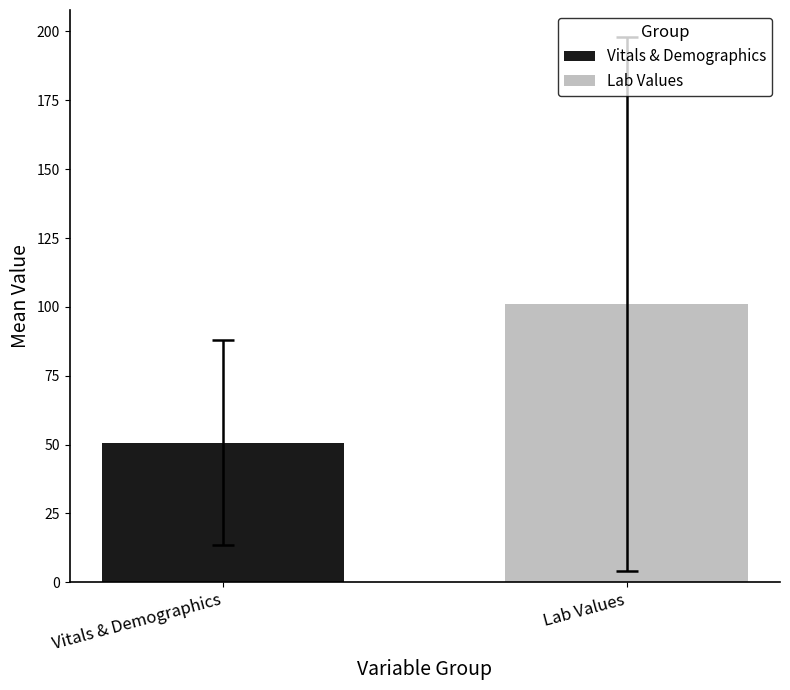

What is the maximum value for Lab Values?

101.0